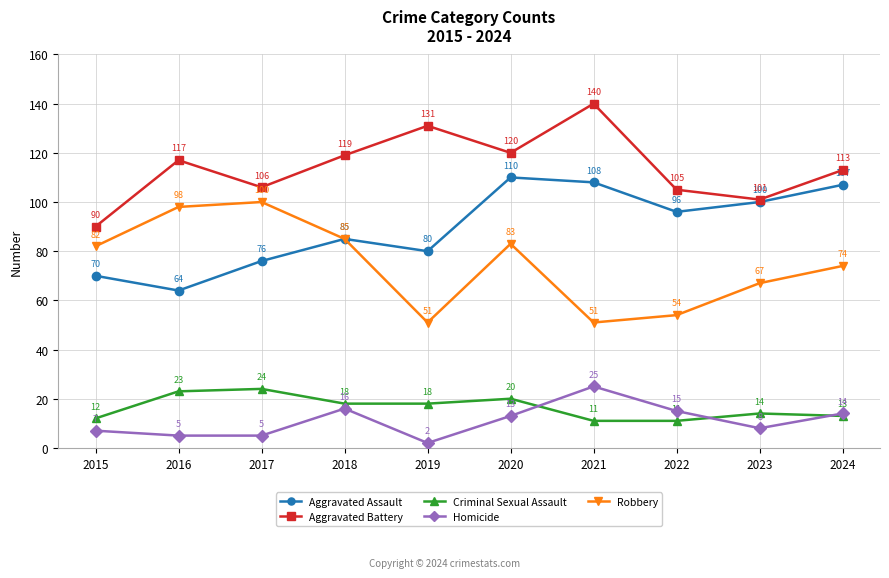

Which category has the lowest value across all series?

2019